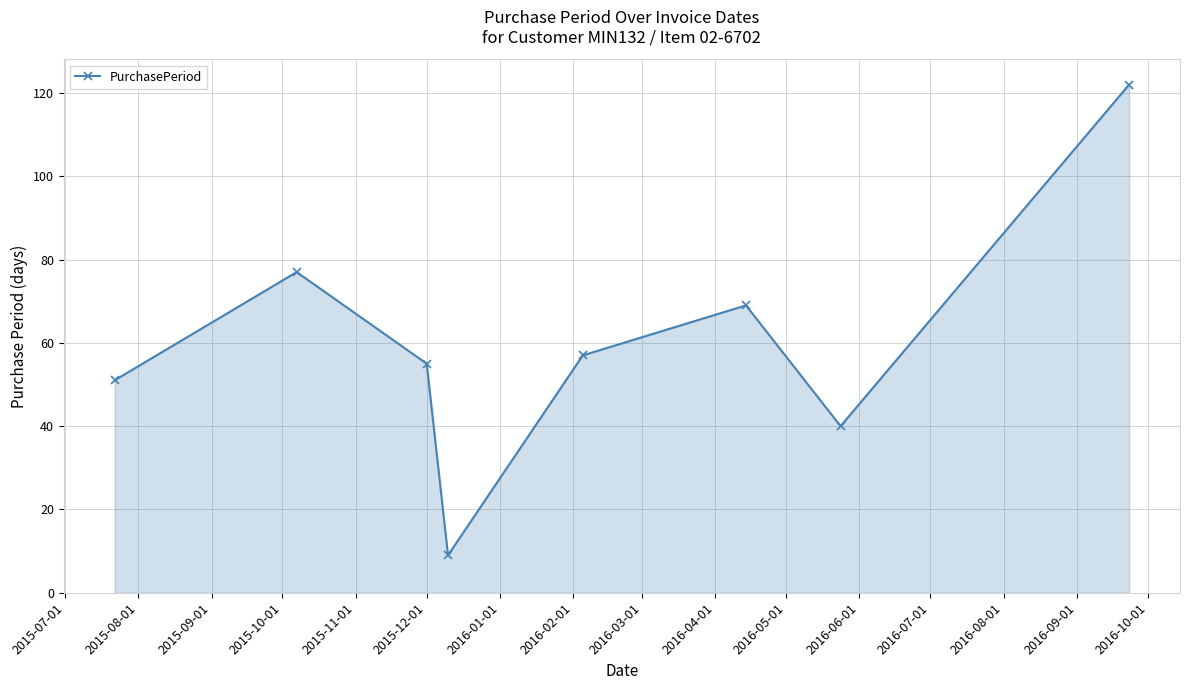

How many interior local valleys (lower than both neighbors) does the data have?

2